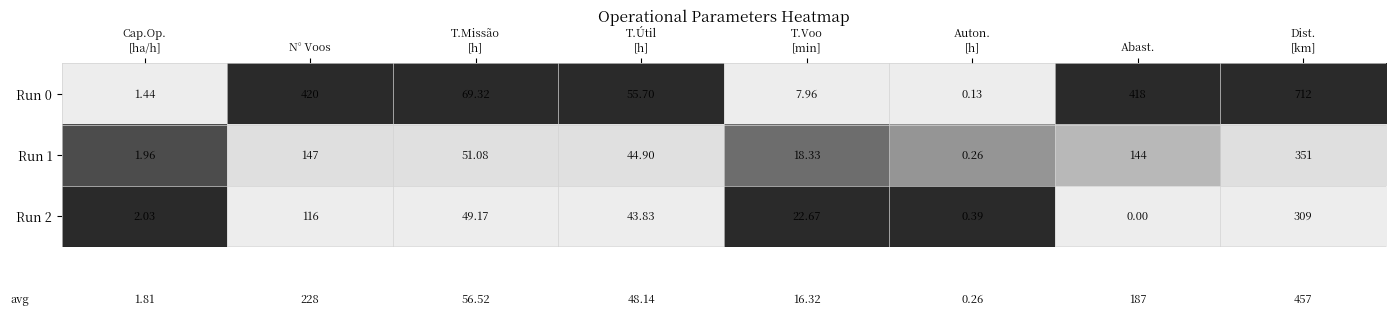

Between N° Voos and T.Voo
[min], which series saw the biggest shift?

Run 0